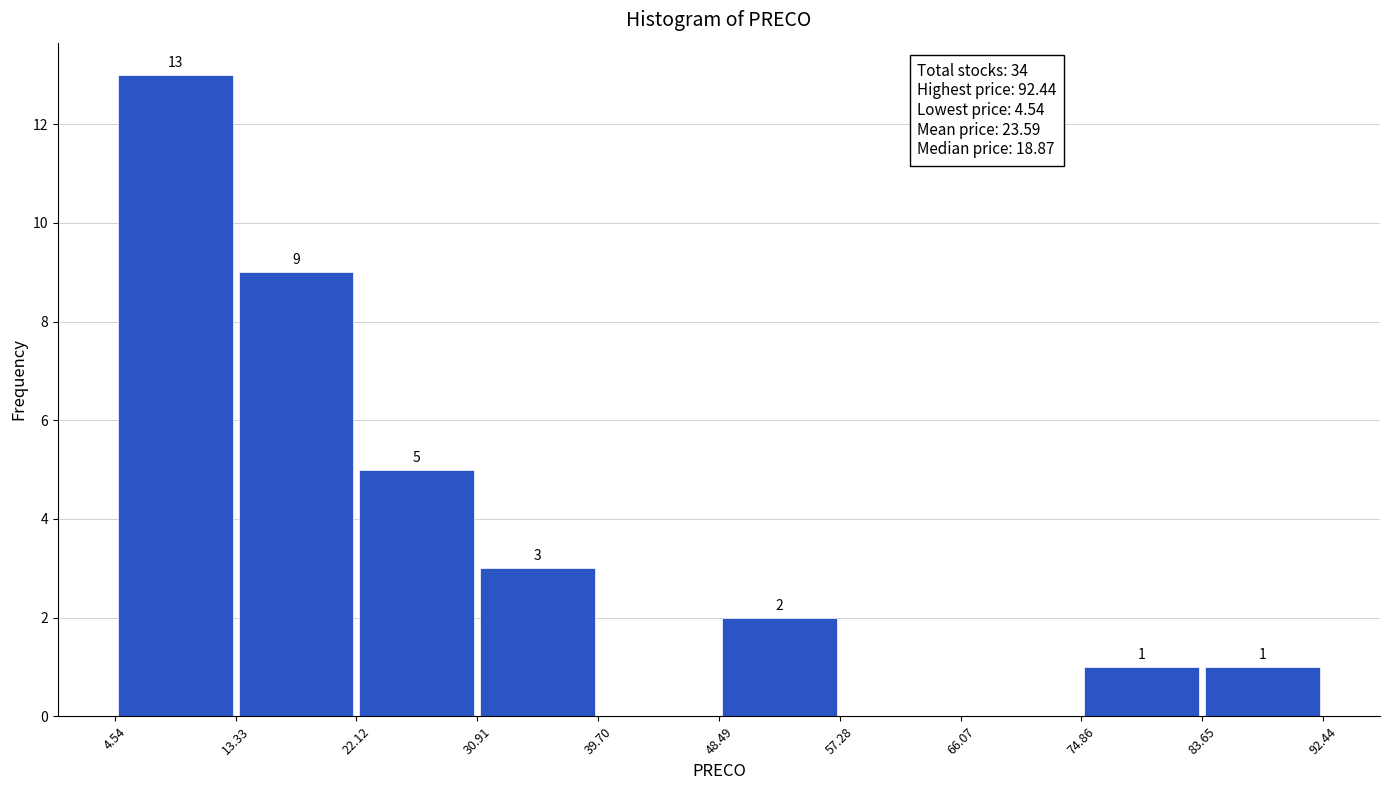

Over which range of the x-axis is the bar tallest?

4.54 to 13.33